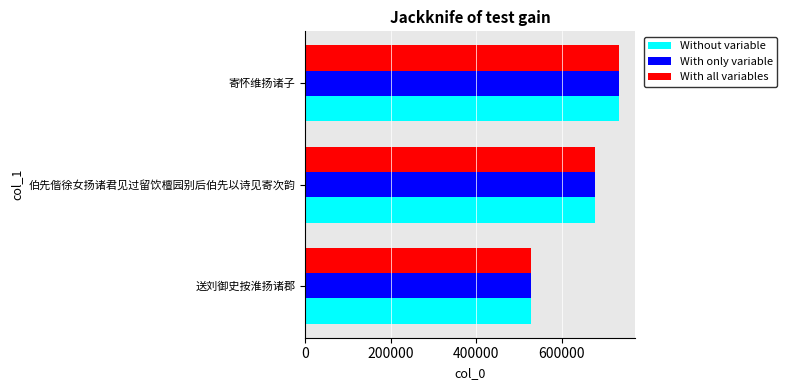

At which category is the sum across all series the highest?

寄怀维扬诸子